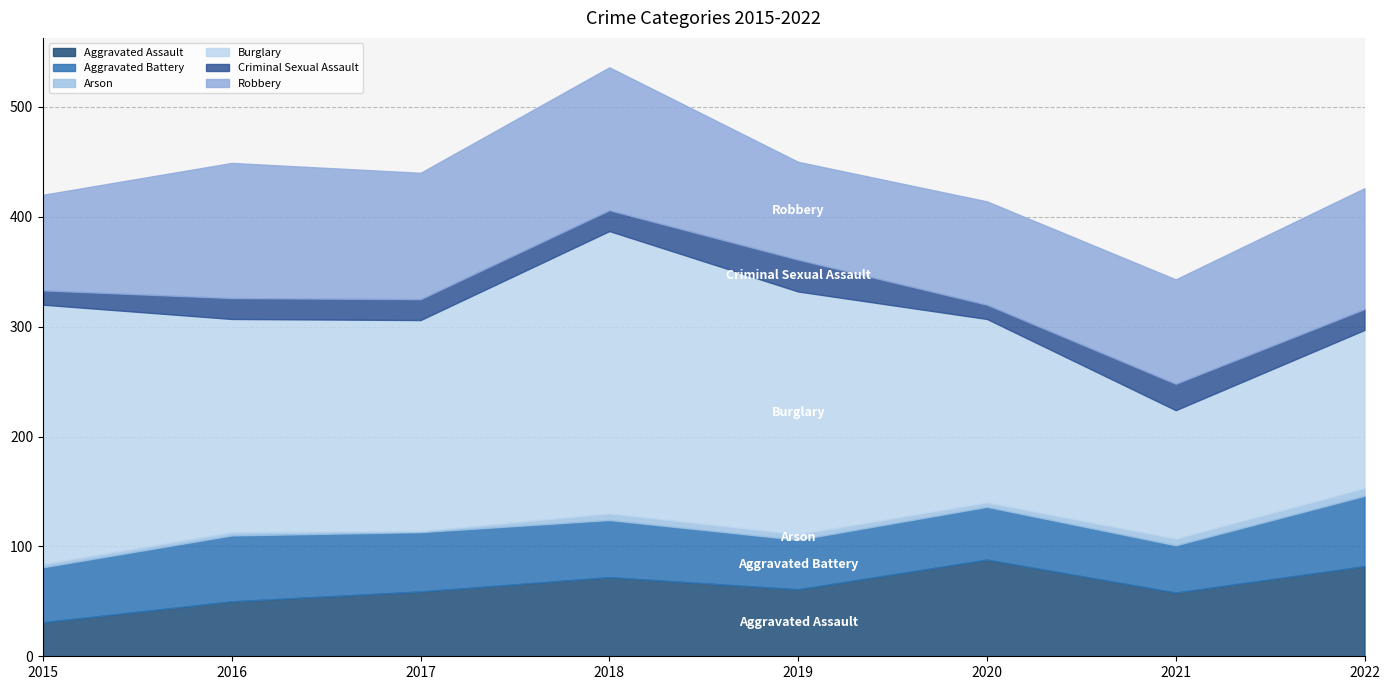

Which series has the widest spread of values?

Burglary